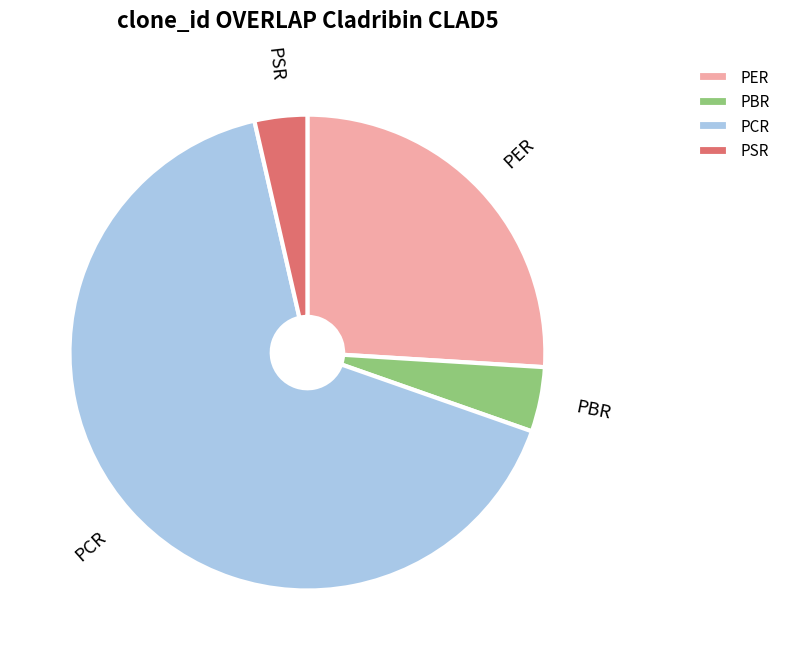

Is PCR the majority of the pie?

Yes